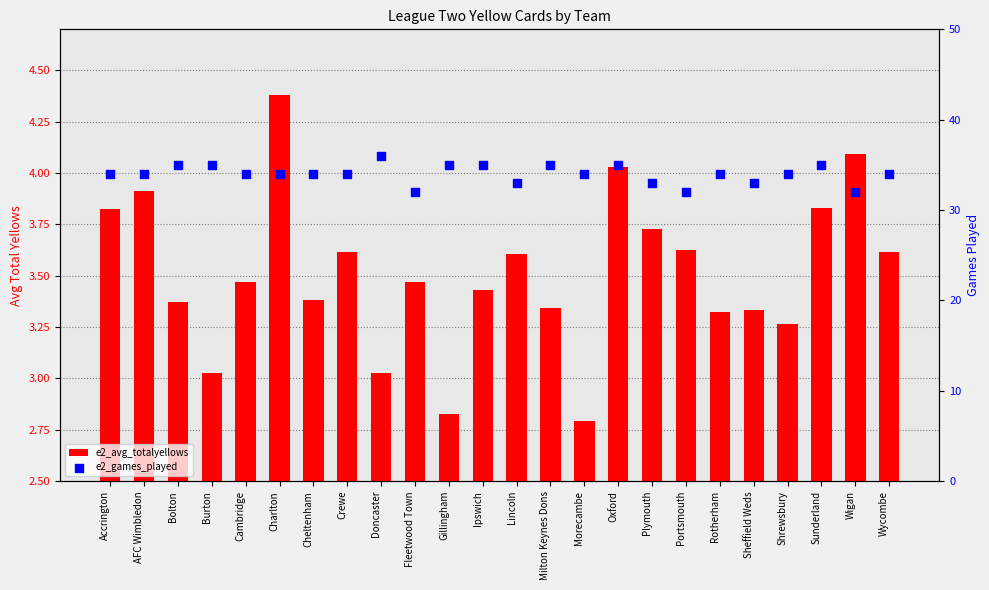

What are all the series names shown in the legend?

e2_avg_totalyellows, e2_games_played